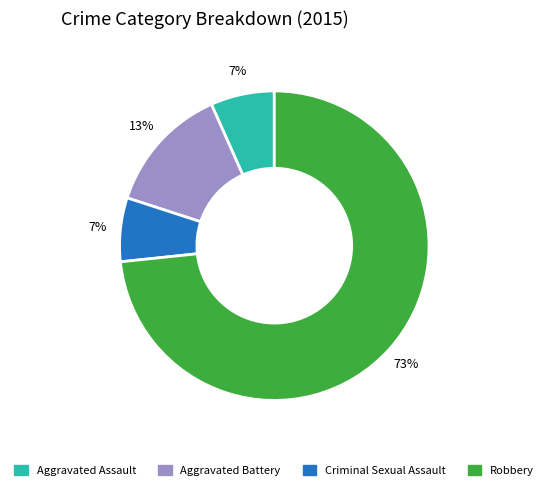

What percentage is the Criminal Sexual Assault slice, to the nearest percent?

7%